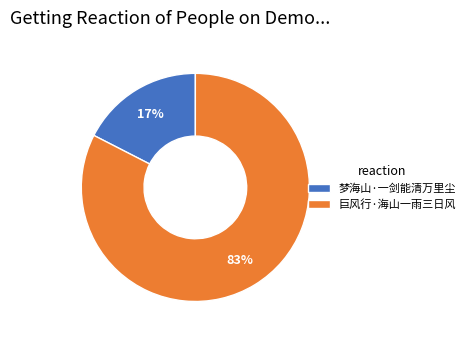

Do 巨风行·海山一雨三日风 and 梦海山·一剑能清万里尘 together represent more than half of the pie?

Yes